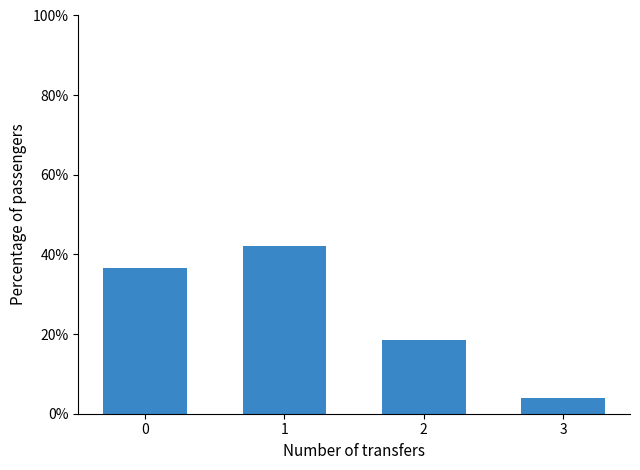

Is it true that the value at 2 is 12.1?

False